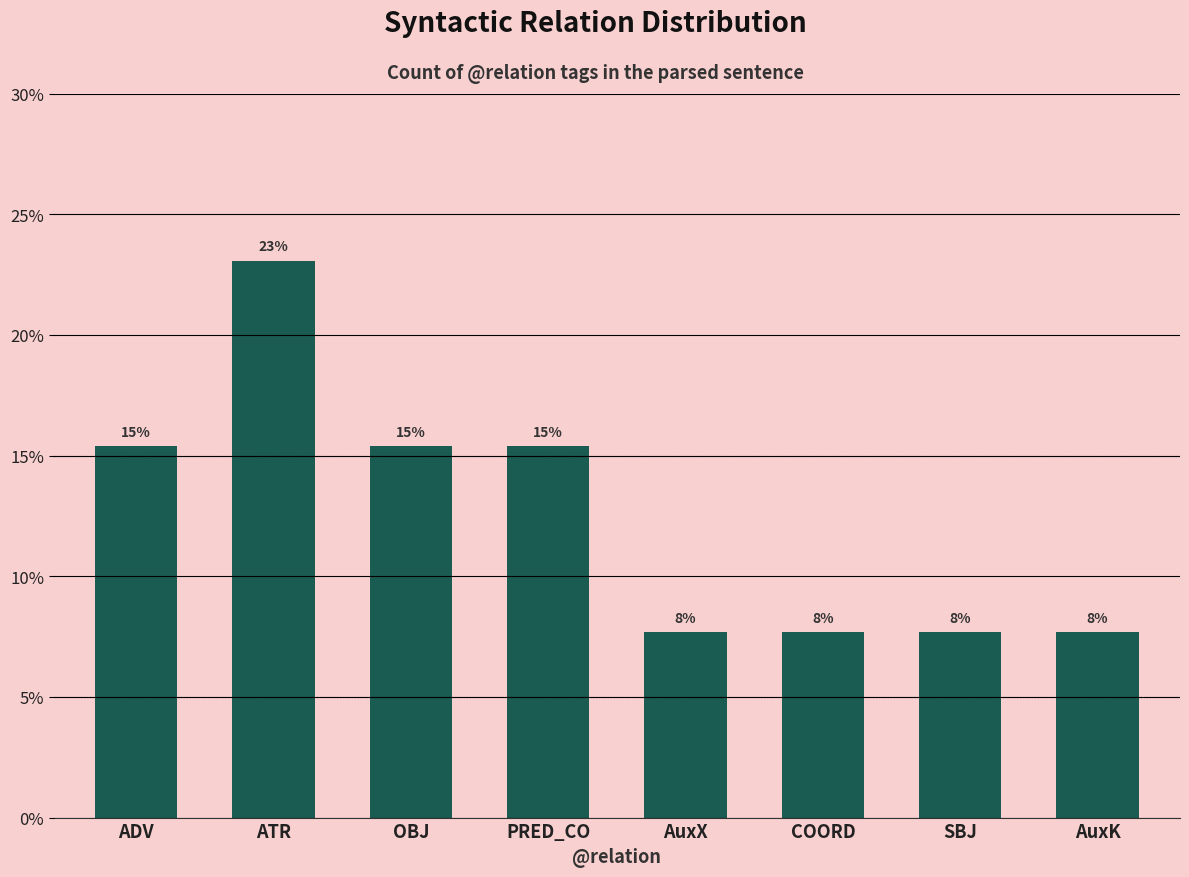

How many bars are there in total?

8